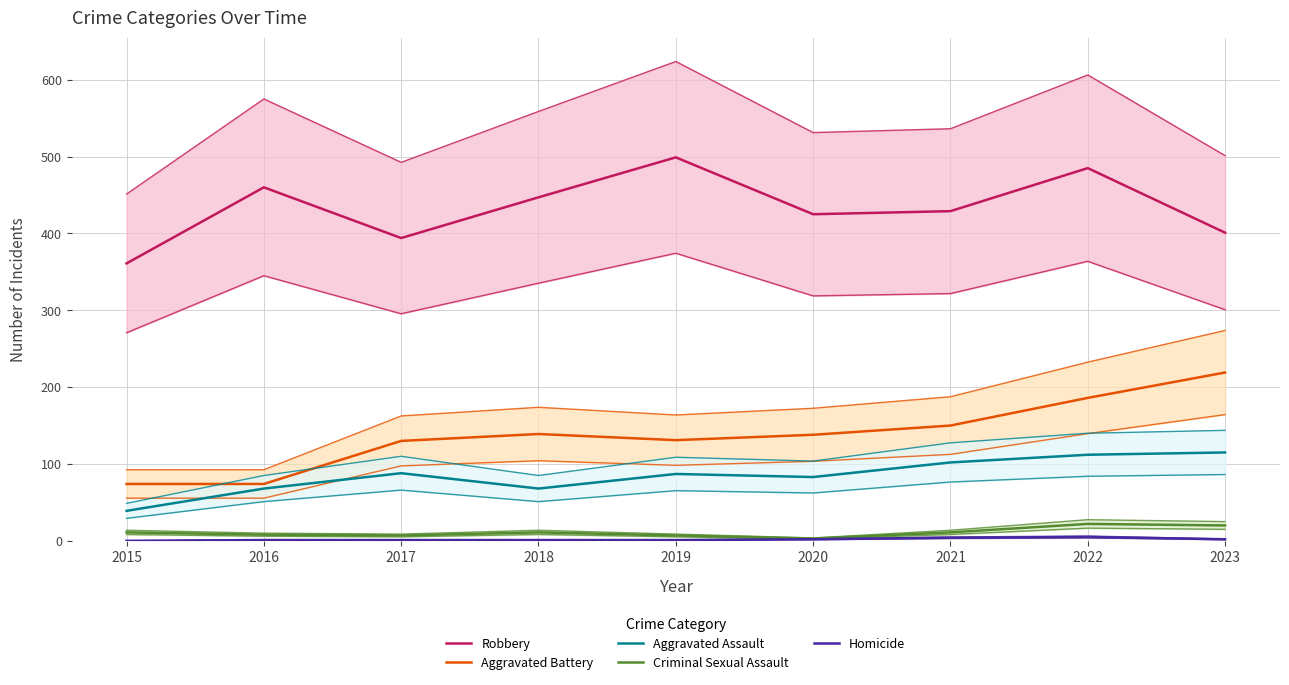

Reading right to left, what are all the values shown in this chart?

Robbery: 401	485	429	425	499	447	394	460	361
Aggravated Battery: 219	186	150	138	131	139	130	74	74
Aggravated Assault: 115	112	102	83	87	68	88	68	39
Criminal Sexual Assault: 20	22	11	3	7	11	7	8	11
Homicide: 2	5	4	2	1	1	1	1	0